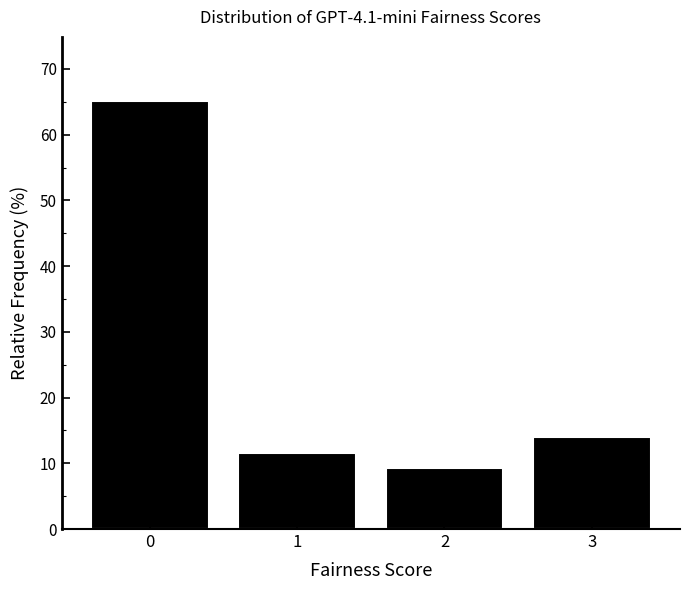

Reading right to left, what are all the values shown in this chart?

14.0	9.3	11.6	65.1